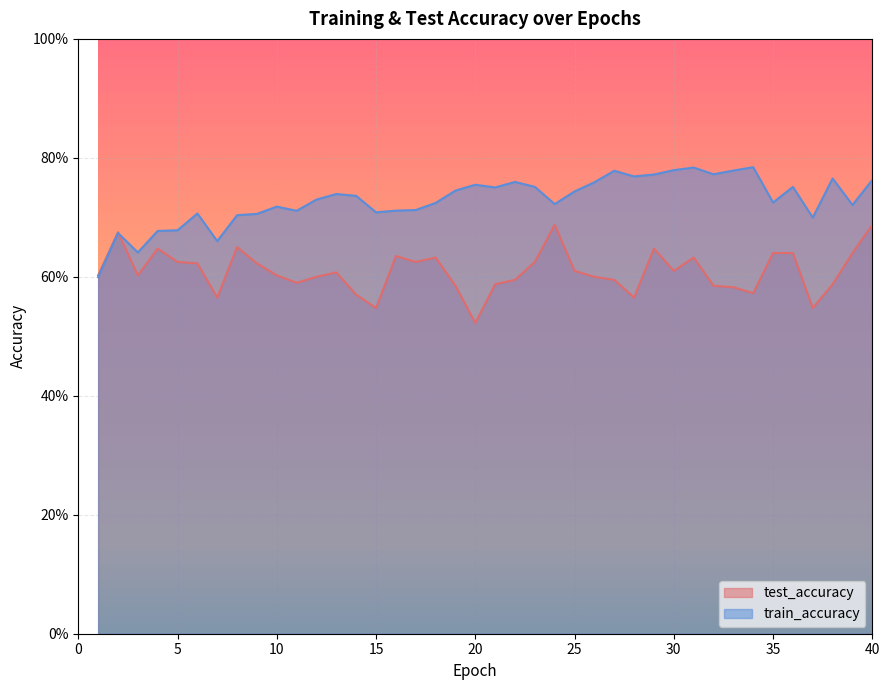

Count the train_accuracy values in the range 0 to 1.

40